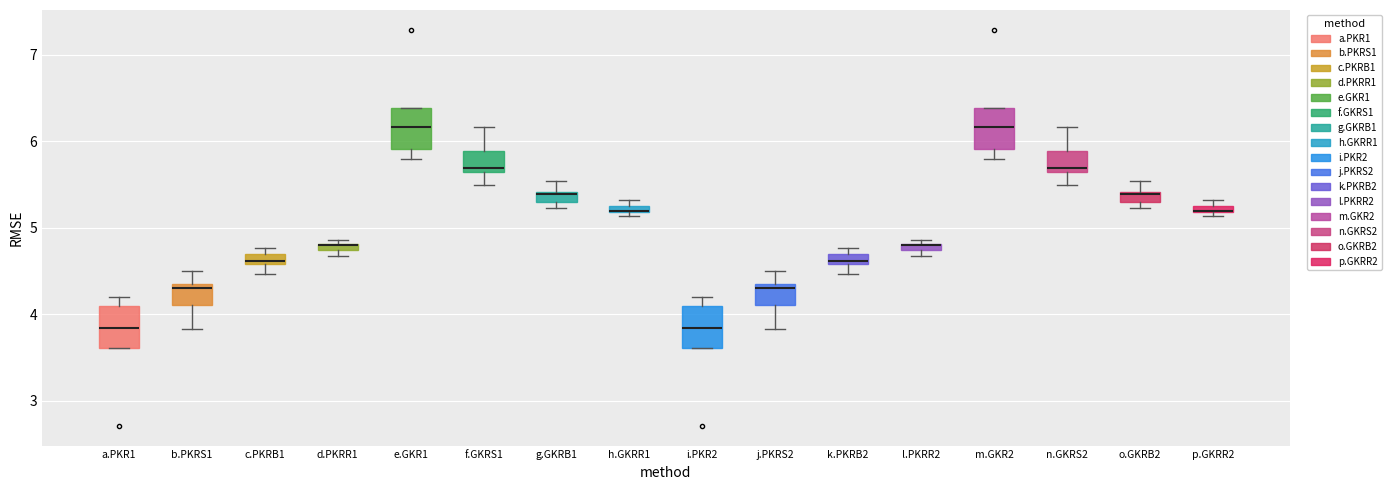

Where does the upper whisker of the box for o.GKRB2 end on the y-axis? The values are not printed on the chart, so give them approximately, as read against the axis.

5.5